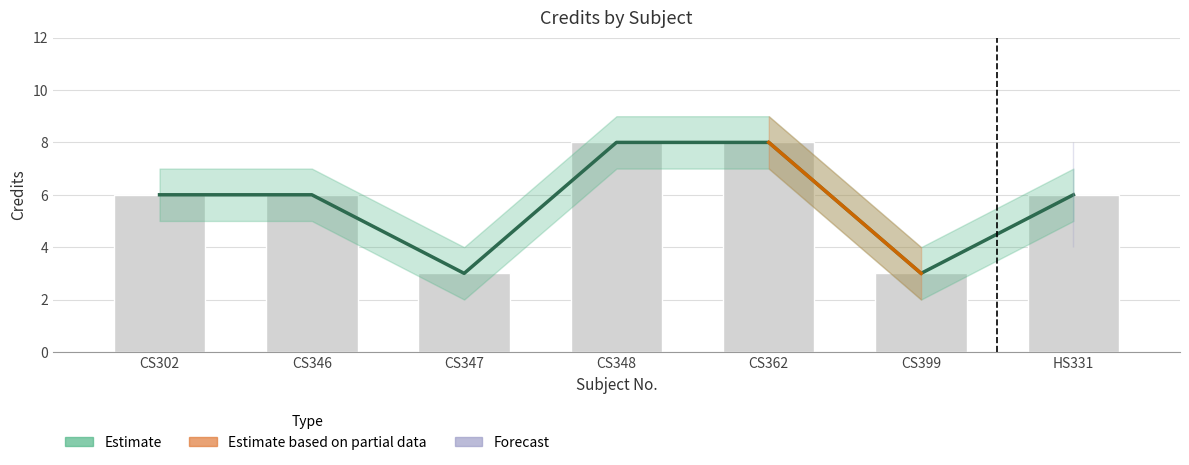

The value at HS331 is 6. True or false?

True